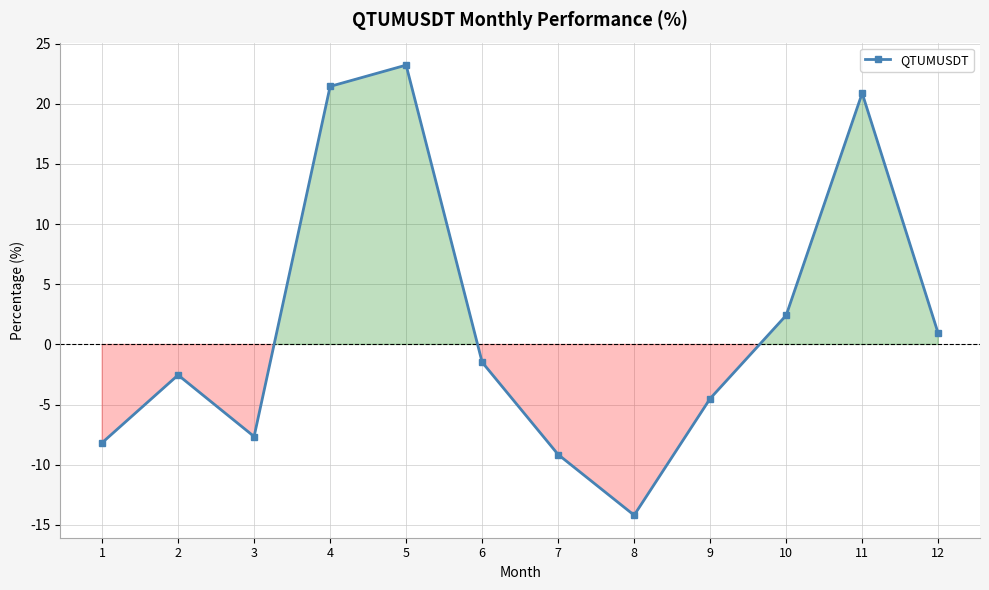

Is this an area chart (filled region under the line)?

No